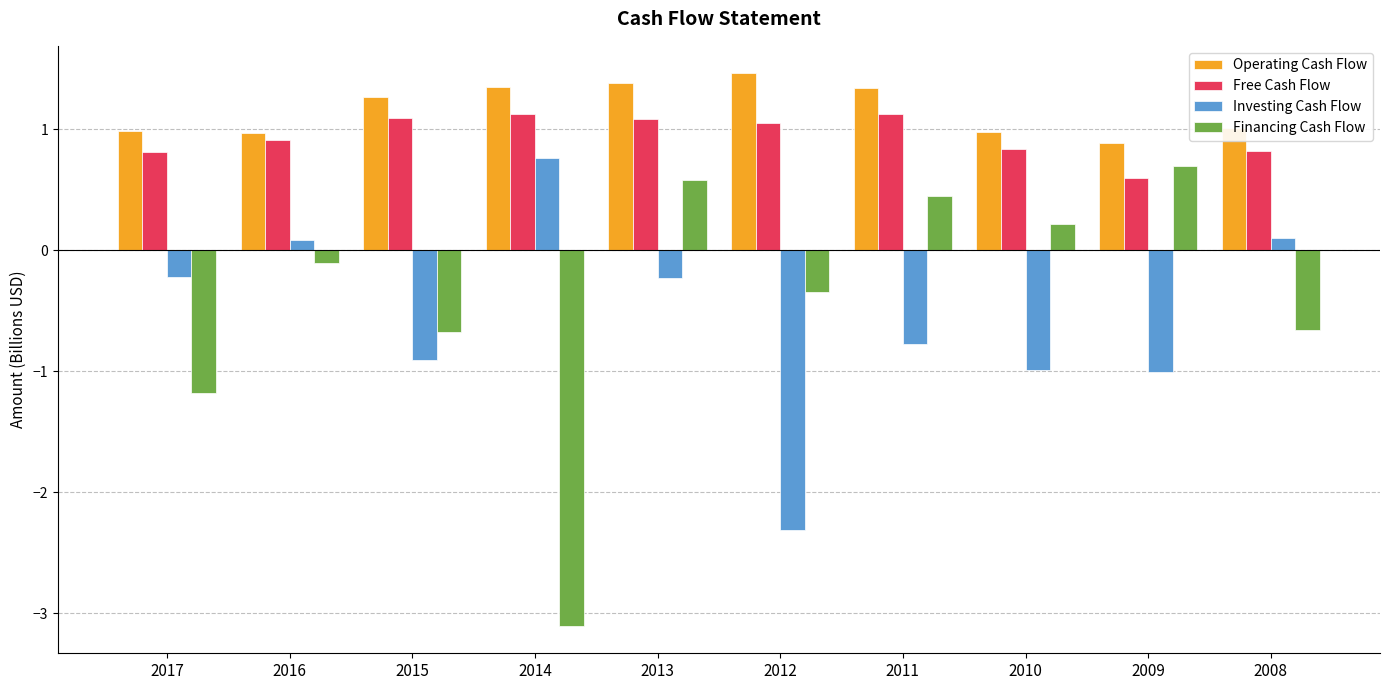

At which category is the sum across all series the highest?

2013